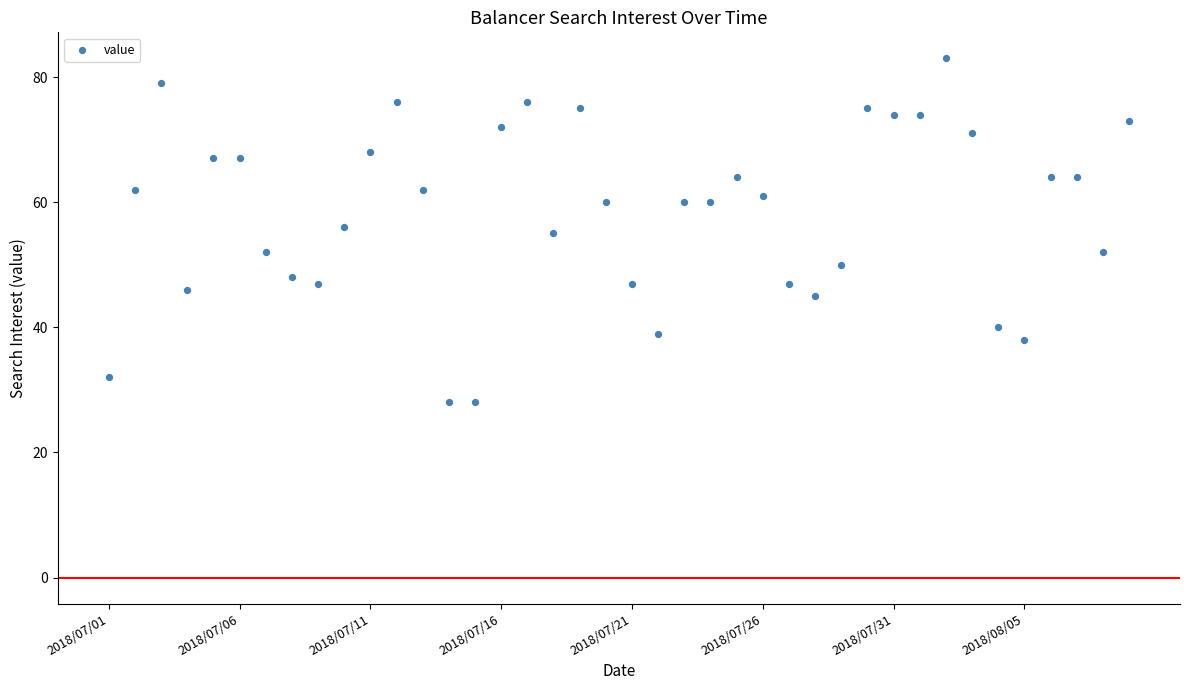

What is the range of Y values (max minus min)?

55